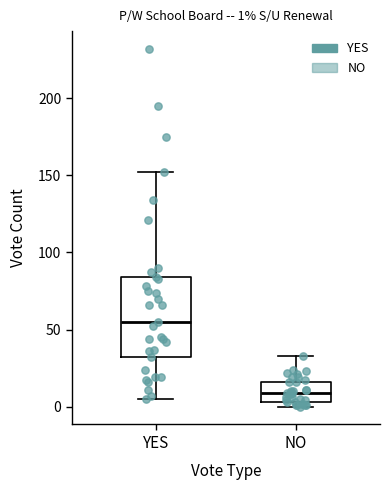

Which box has the lowest median line?

NO